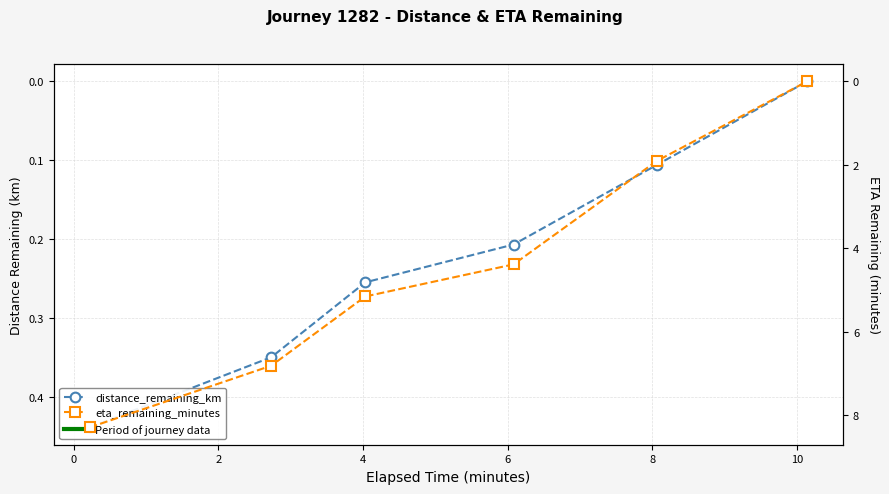

Which series has the largest total across all categories?

eta_remaining_minutes